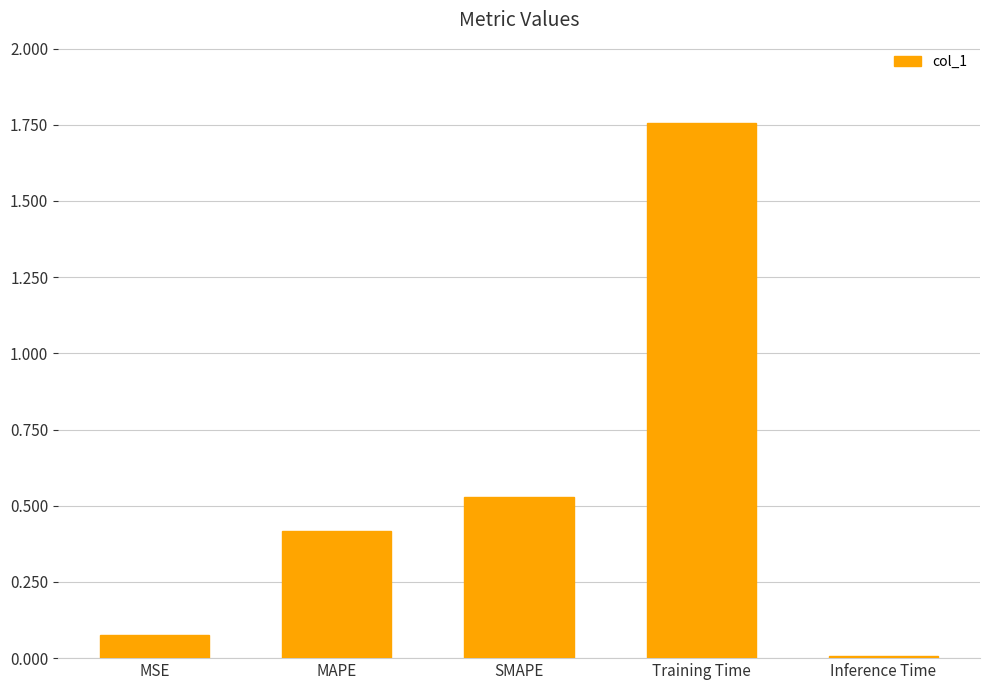

Are the bars grouped side by side (vs. stacked)?

No